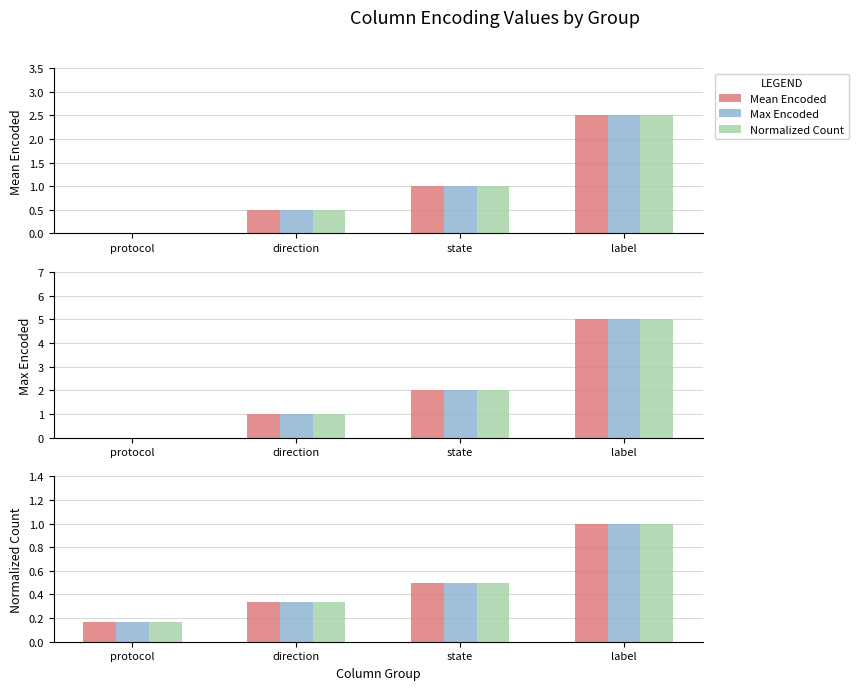

What is the sum of all Mean Encoded values?

2.0